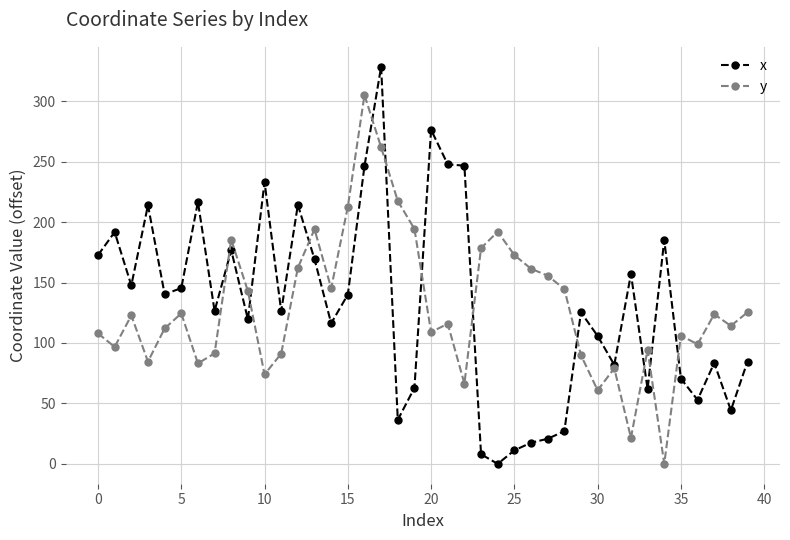

Which series ends up on top after the final intersection of x and y?

y